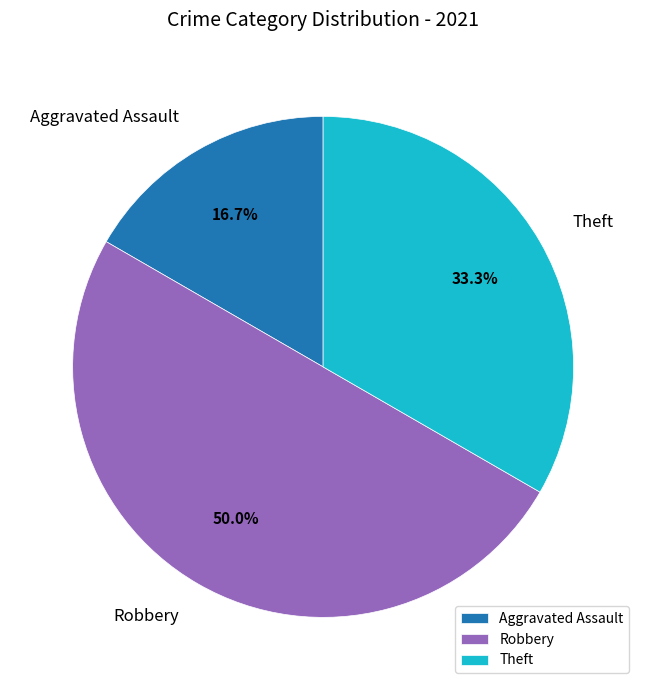

Which slice is the largest?

Robbery